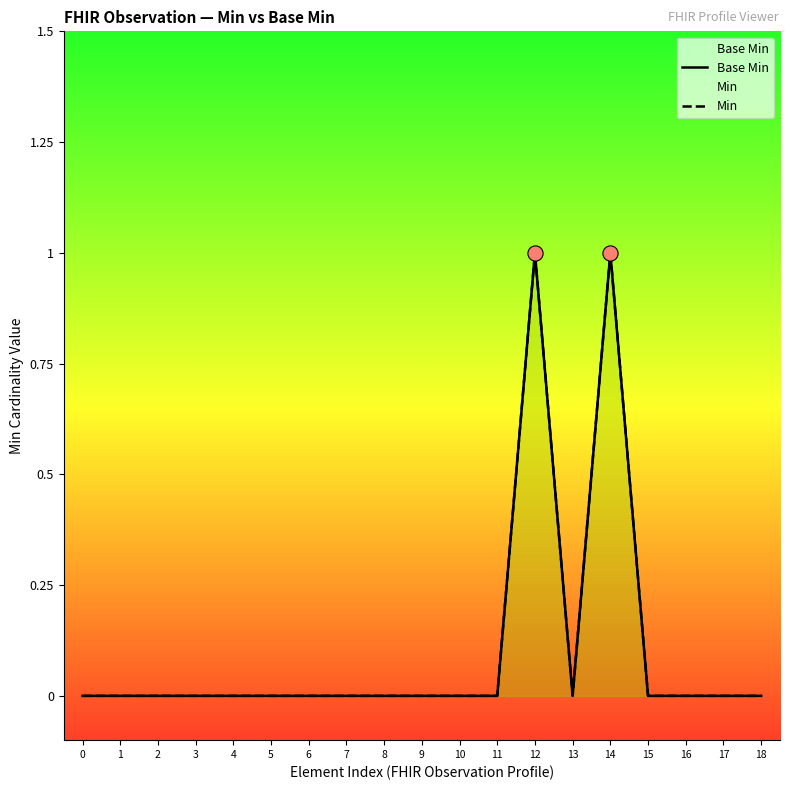

Which series has the largest Y range (max minus min)?

Base Min